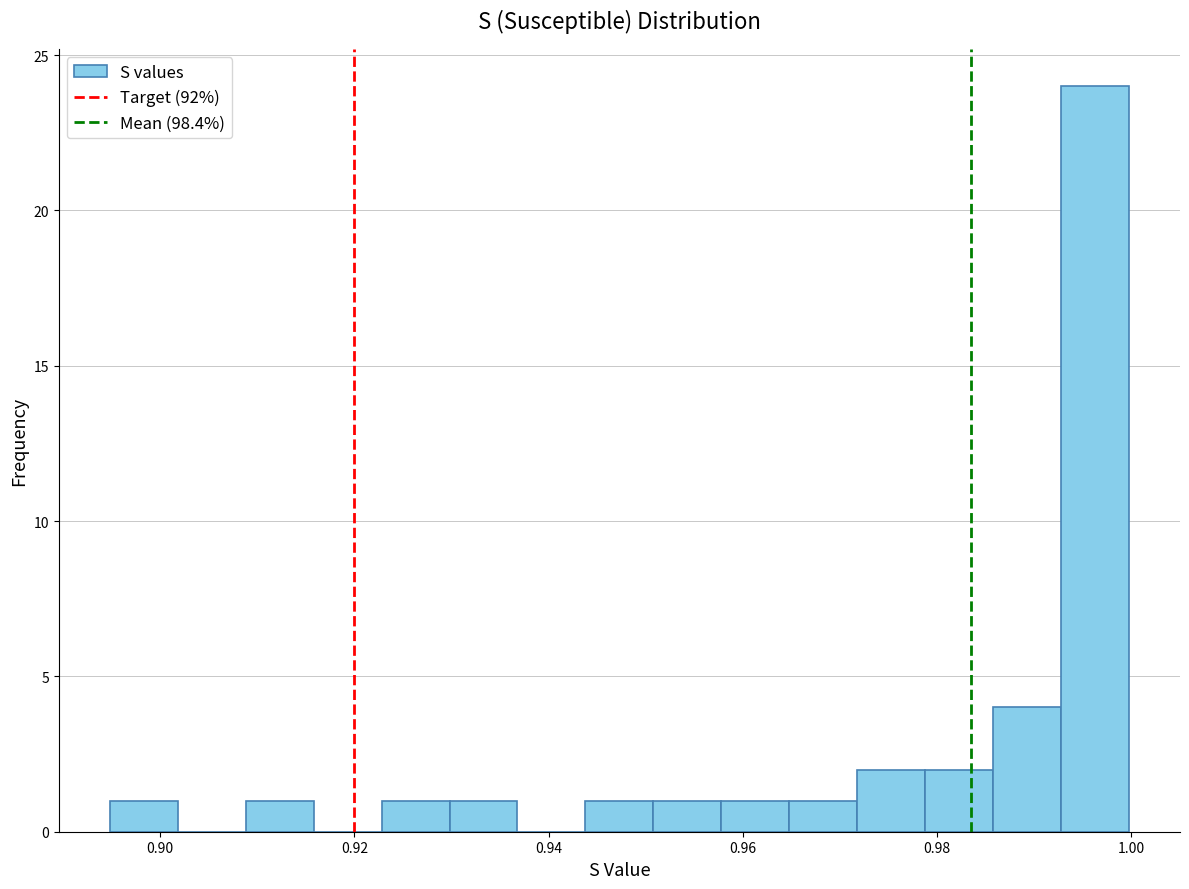

Read against the x-axis, roughly where is the centre of the tallest bar?

0.996